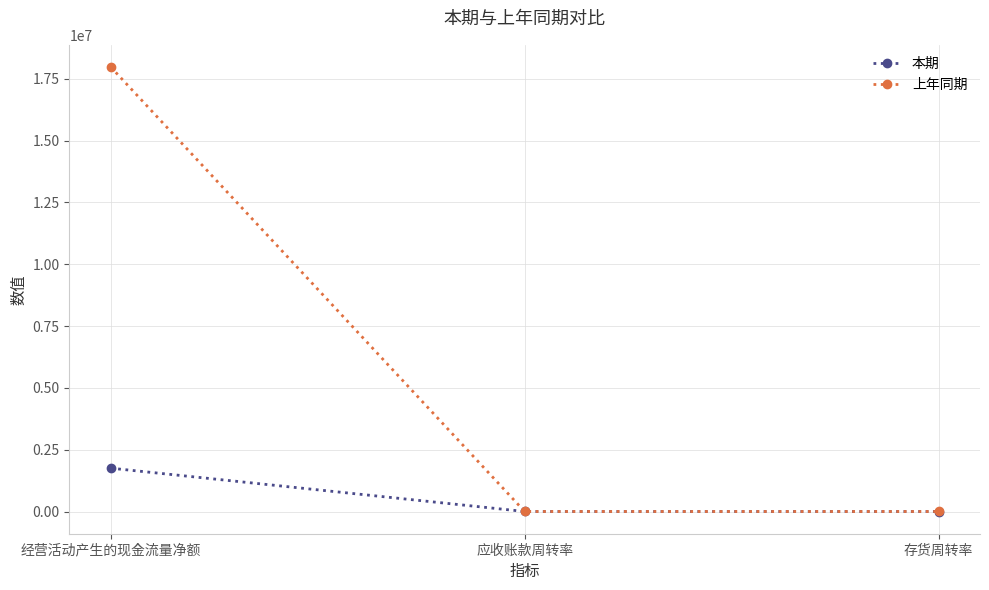

True or false: 本期 has a value of 1752427.8 at 经营活动产生的现金流量净额.

True